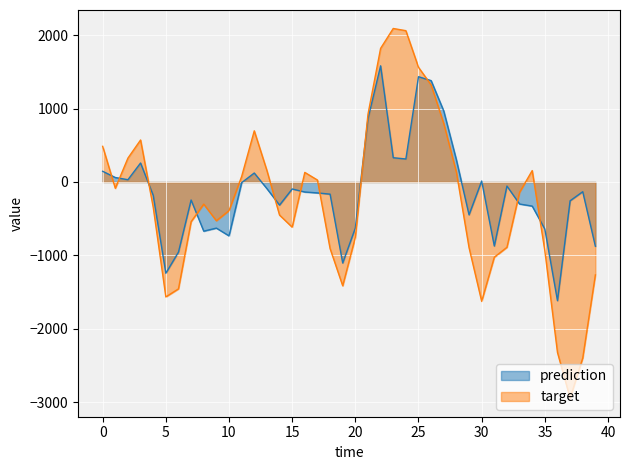

At which label does target reach its minimum?

37